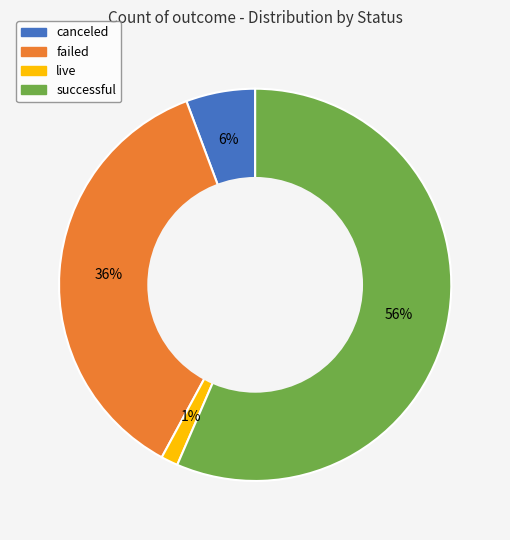

The live slice represents 1% of the pie. True or false?

True